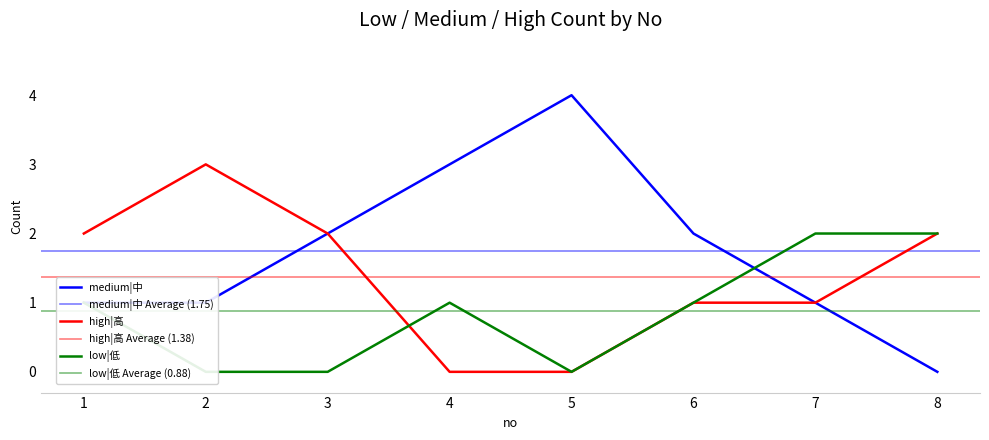

Is the value of high|高 at 7 greater than the value of low|低 at 3?

Yes